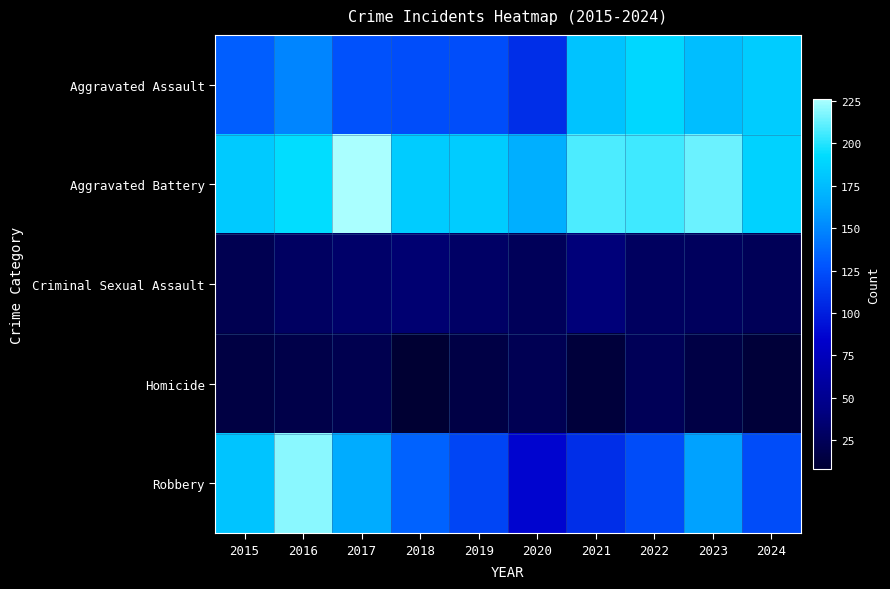

What is the minimum value shown in the chart?

8